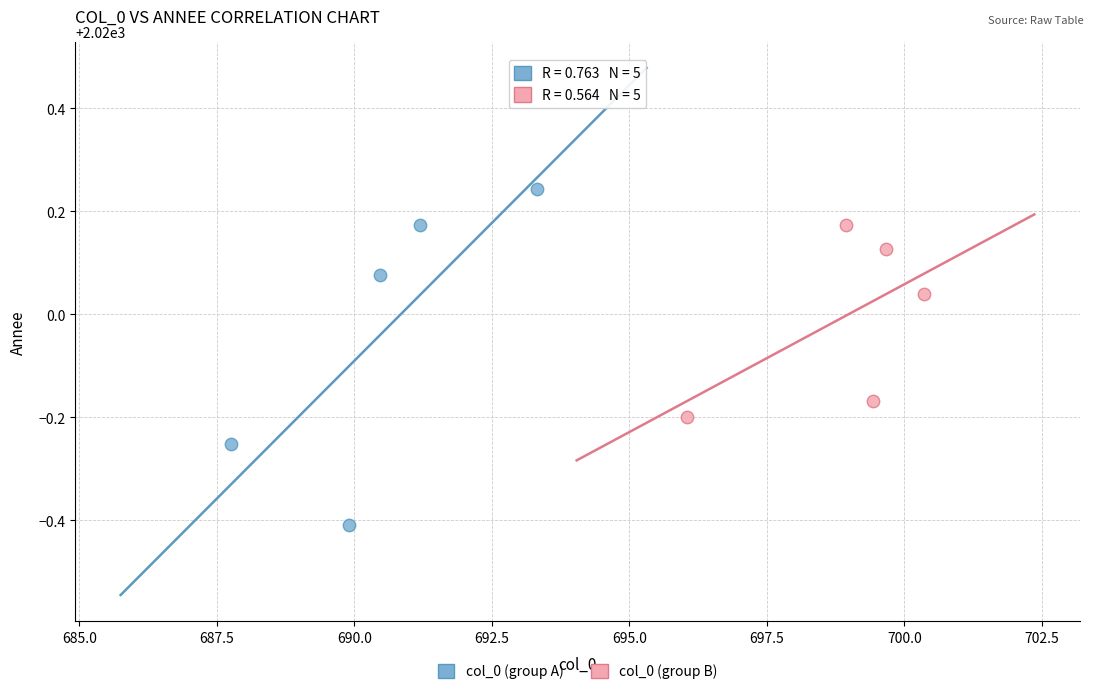

Which series reaches the minimum Y coordinate?

col_0 (group A)